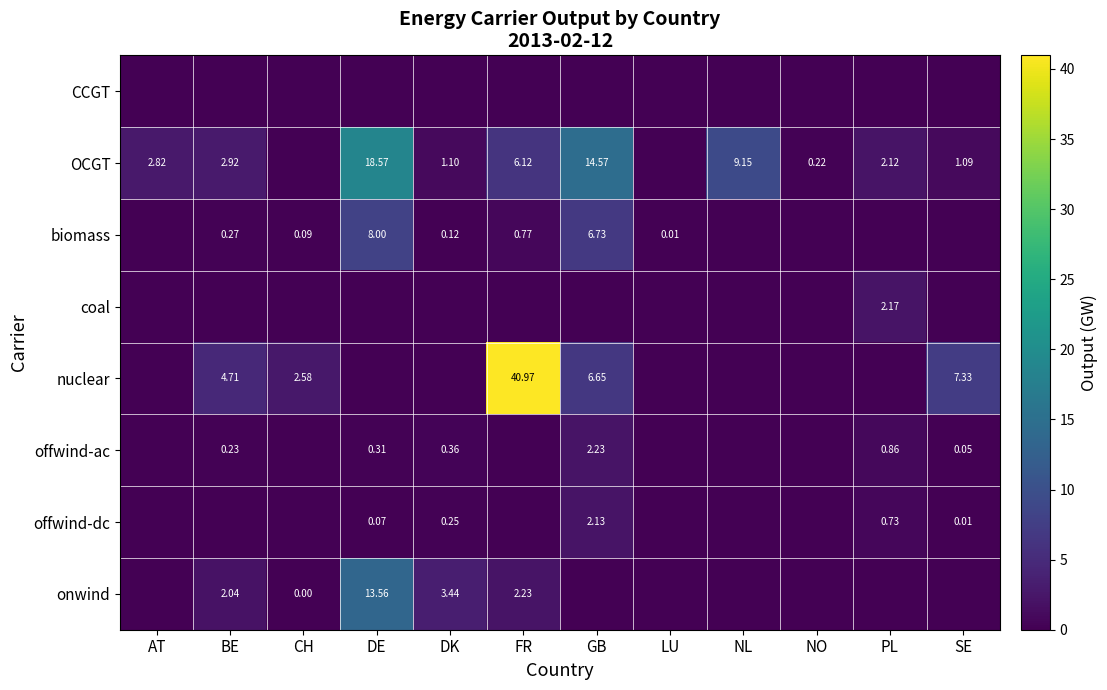

The value of offwind-ac at LU is 0.9. True or false?

False